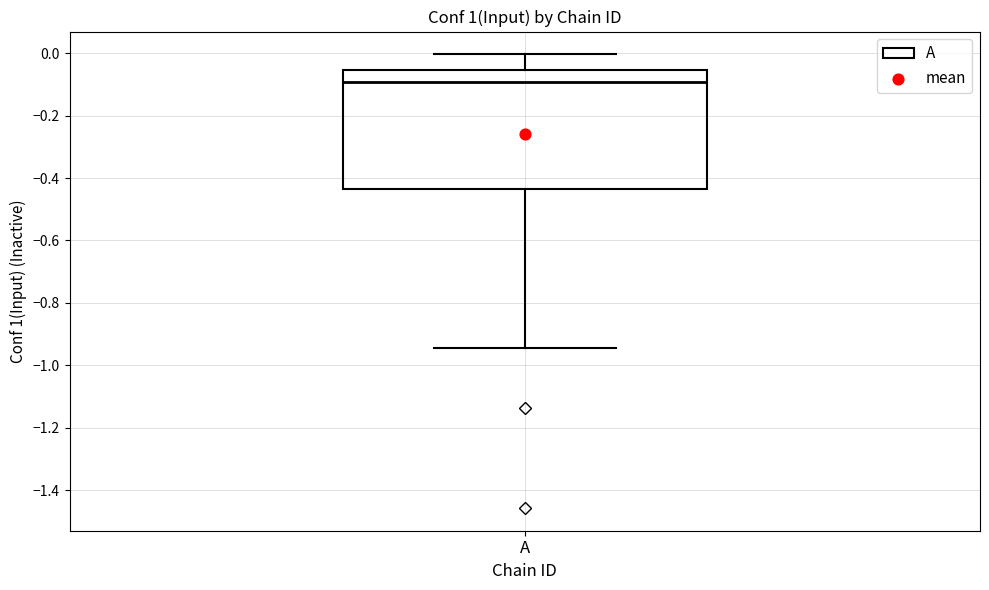

Read this box plot against the y-axis: the position of the median line, the range covered by the box, and the ends of both whiskers. The values are not printed on the chart, so give them approximately, as read against the axis.

median -0.10, box -0.44 to -0.06, whiskers -0.94 to 0.00